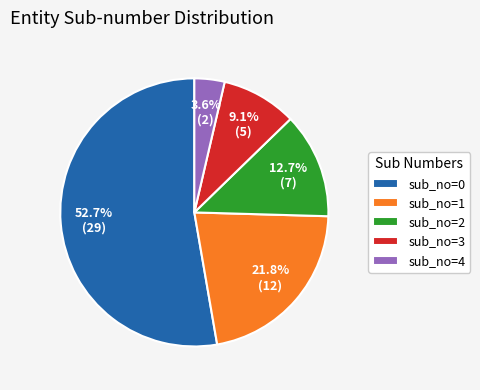

Is it true that sub_no=4 is 14% of the pie?

False